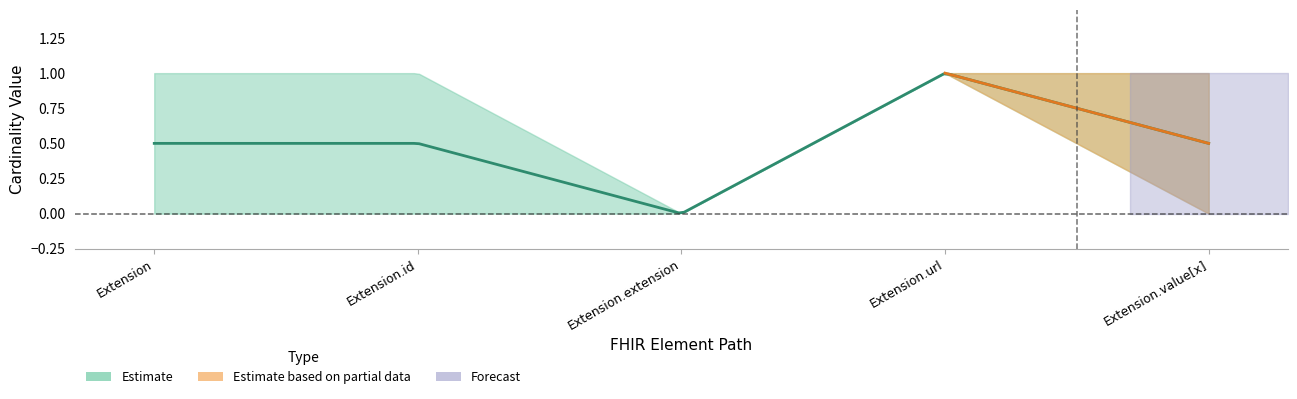

What is the spread (max minus min) of values at Extension.value[x]?

1